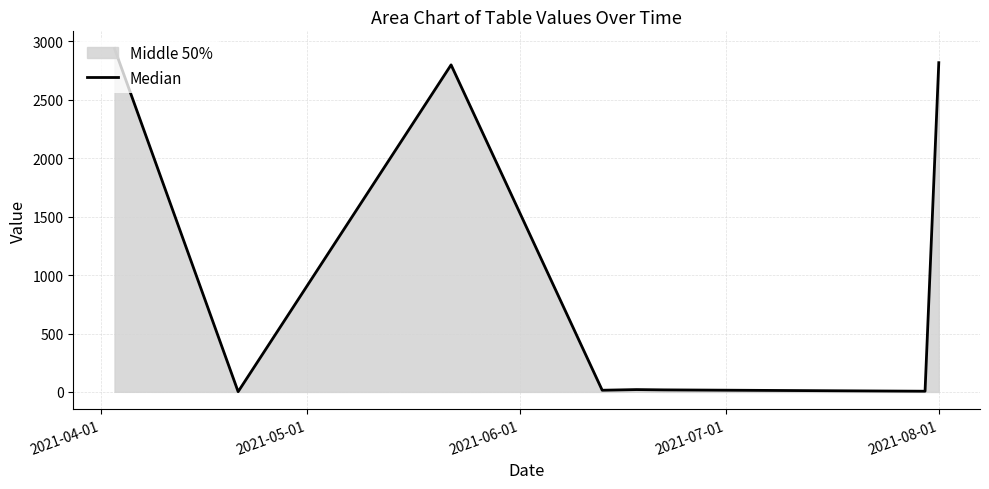

What is the highest value of the Median series?

2939.6